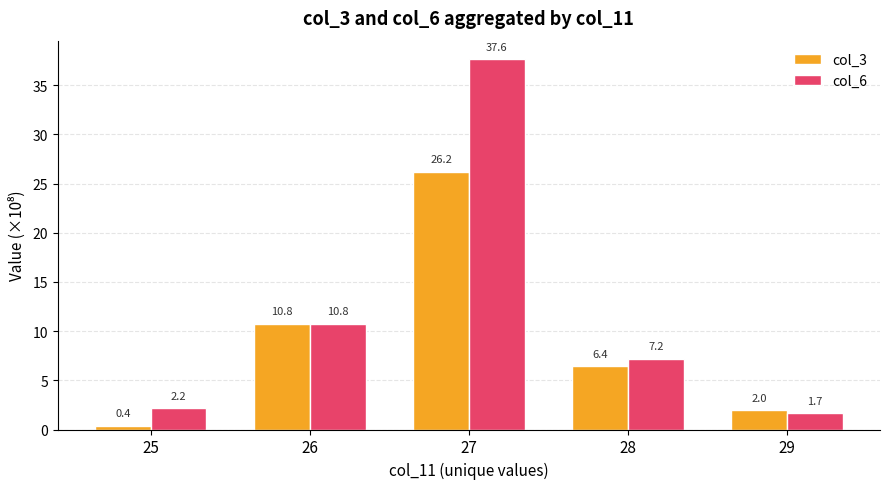

List the series in order of their overall mean, highest first.

col_6, col_3